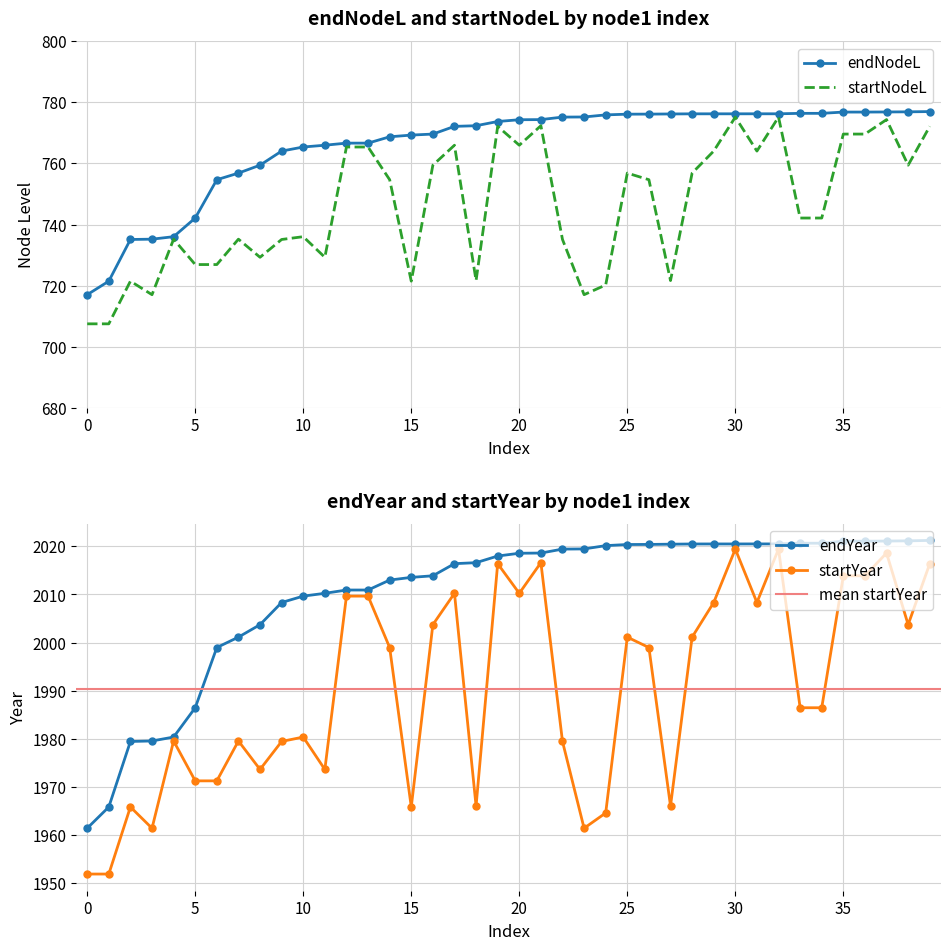

What is the maximum value for endNodeL?

777.0